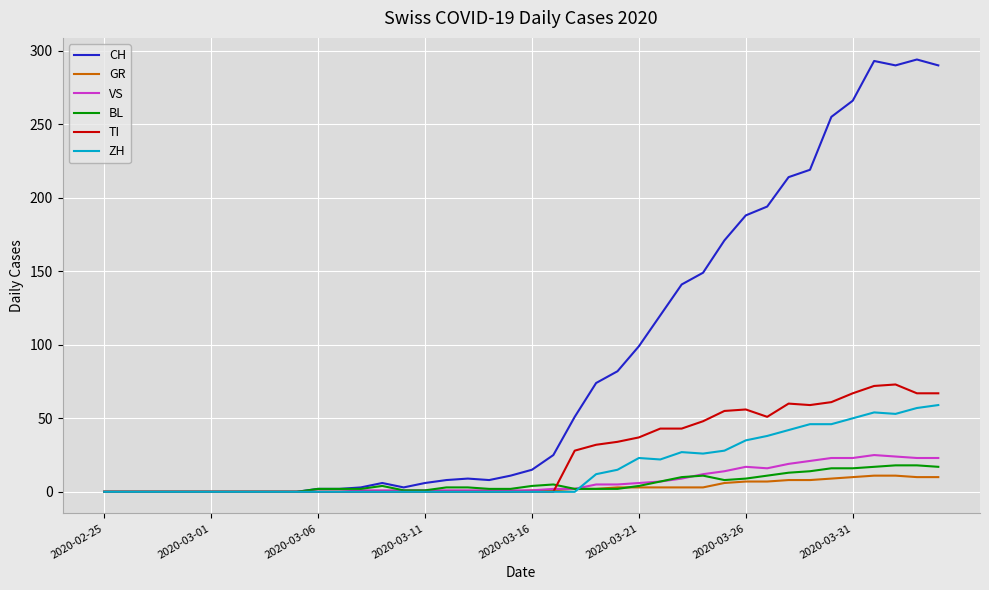

How many categories are shown in the chart?

40